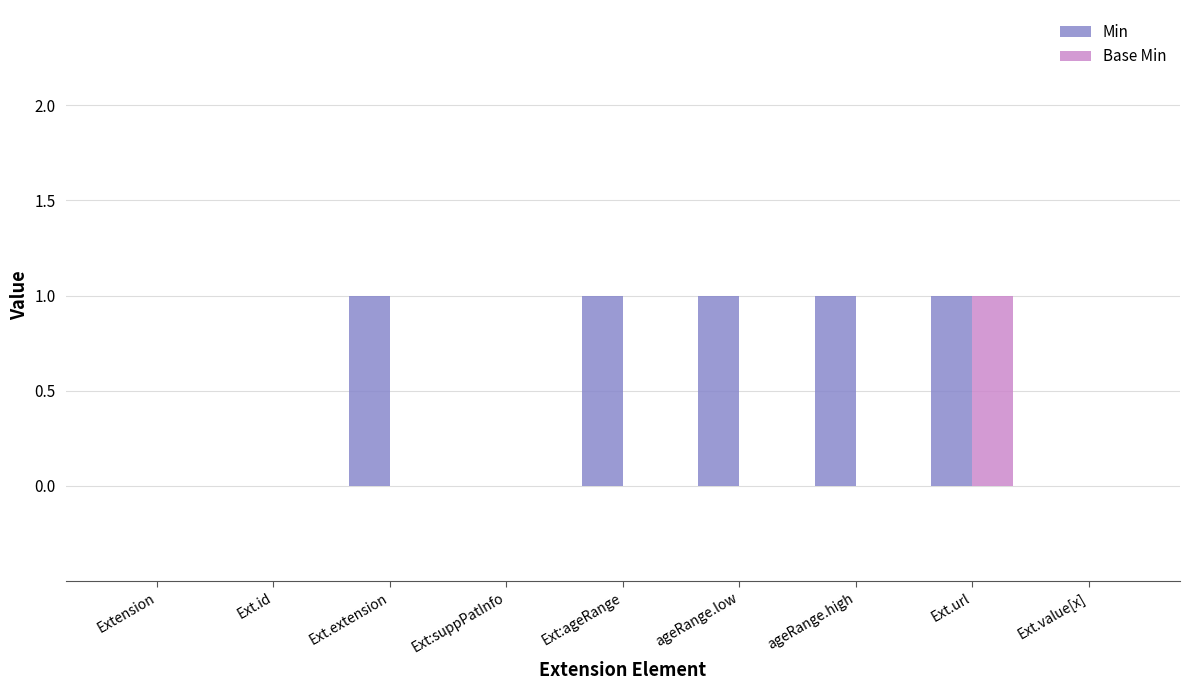

The Base Min series shows 1 at Extension. True or false?

False